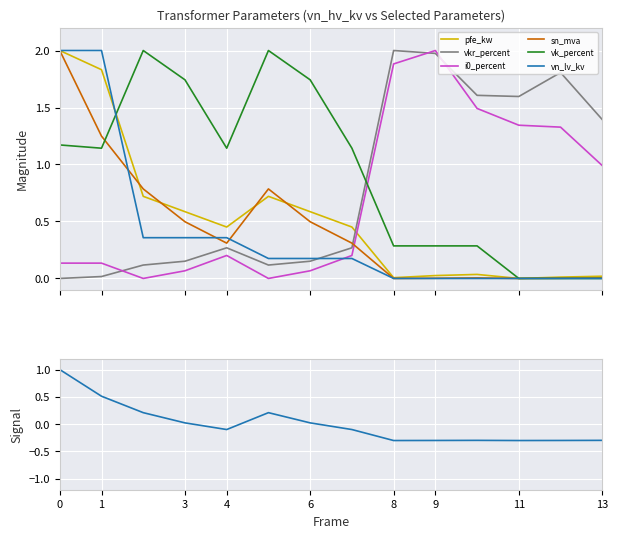

Is it true that i0_percent equals 0.1 at 3?

False